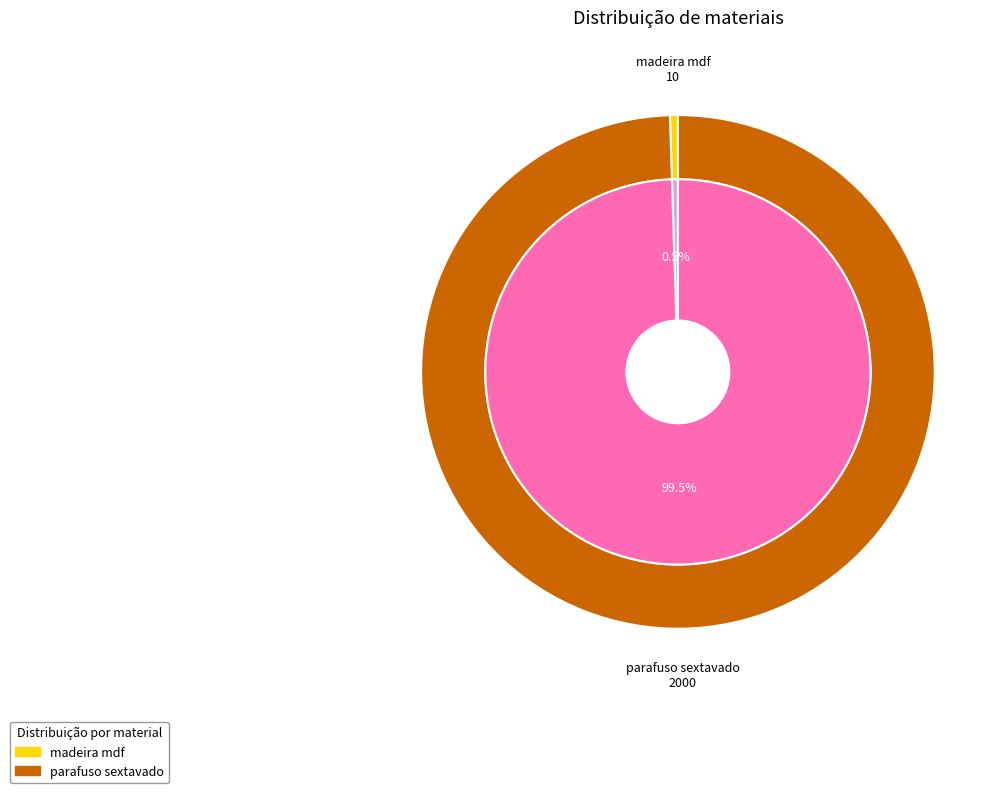

What is the majority slice?

parafuso sextavado